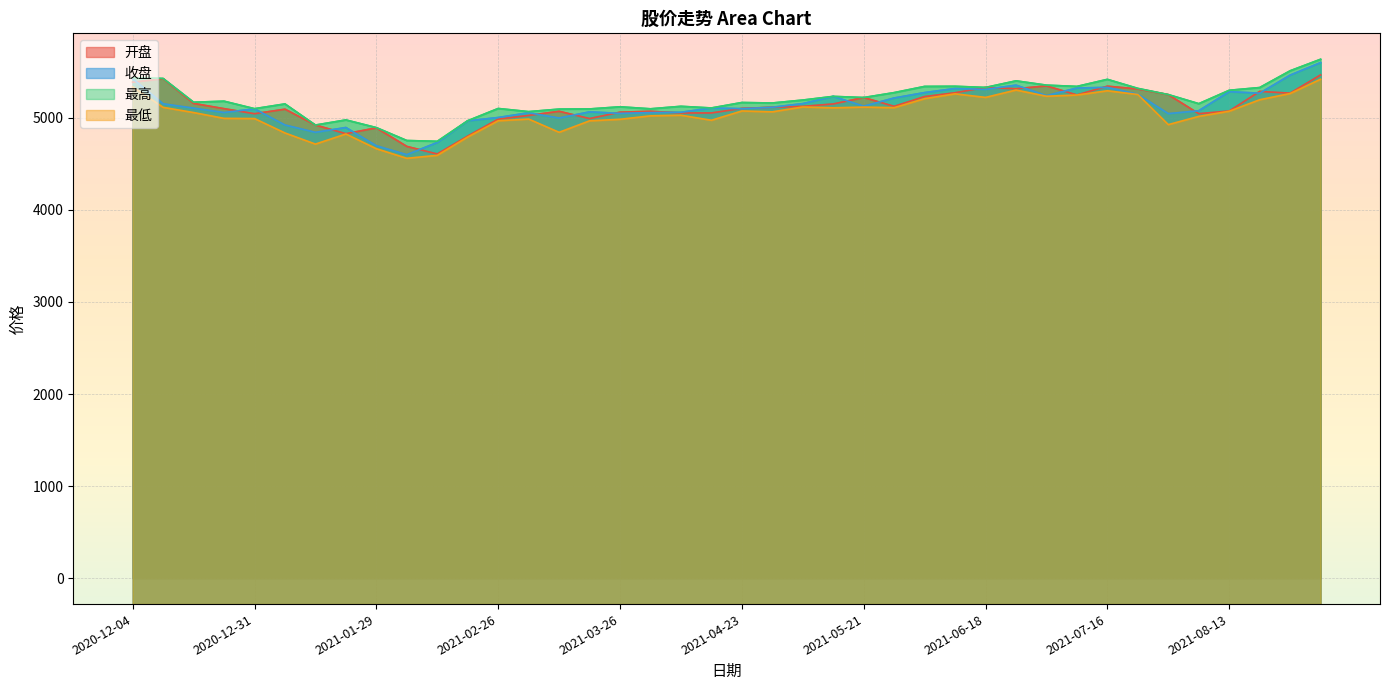

Where is the first local maximum for 开盘?

2020-12-11